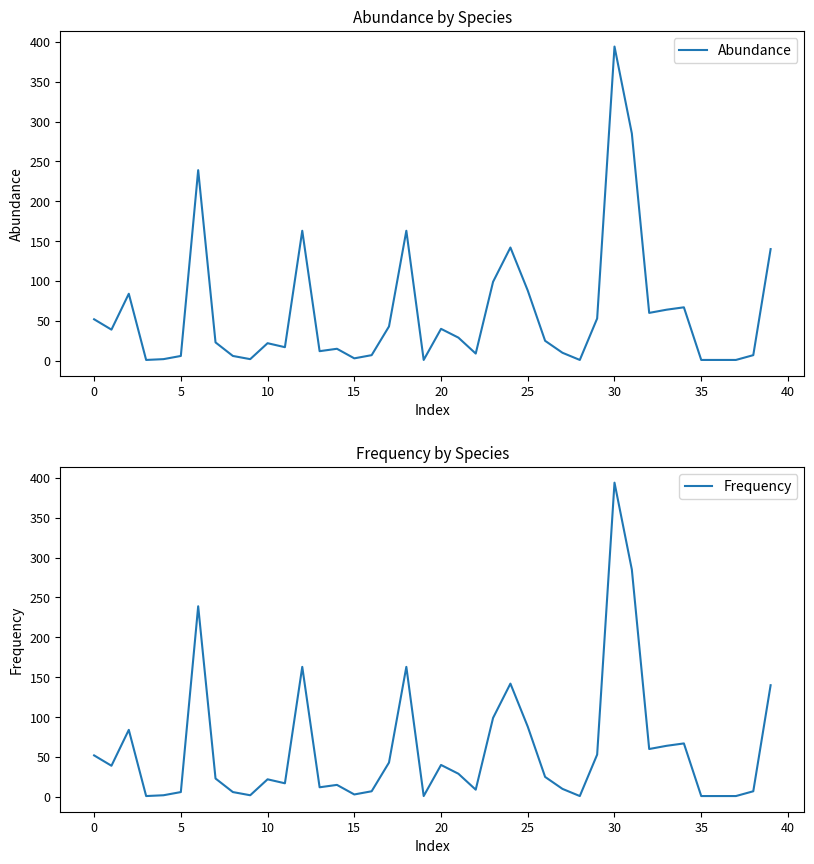

True or false: Frequency has a value of 1 at 19.

True